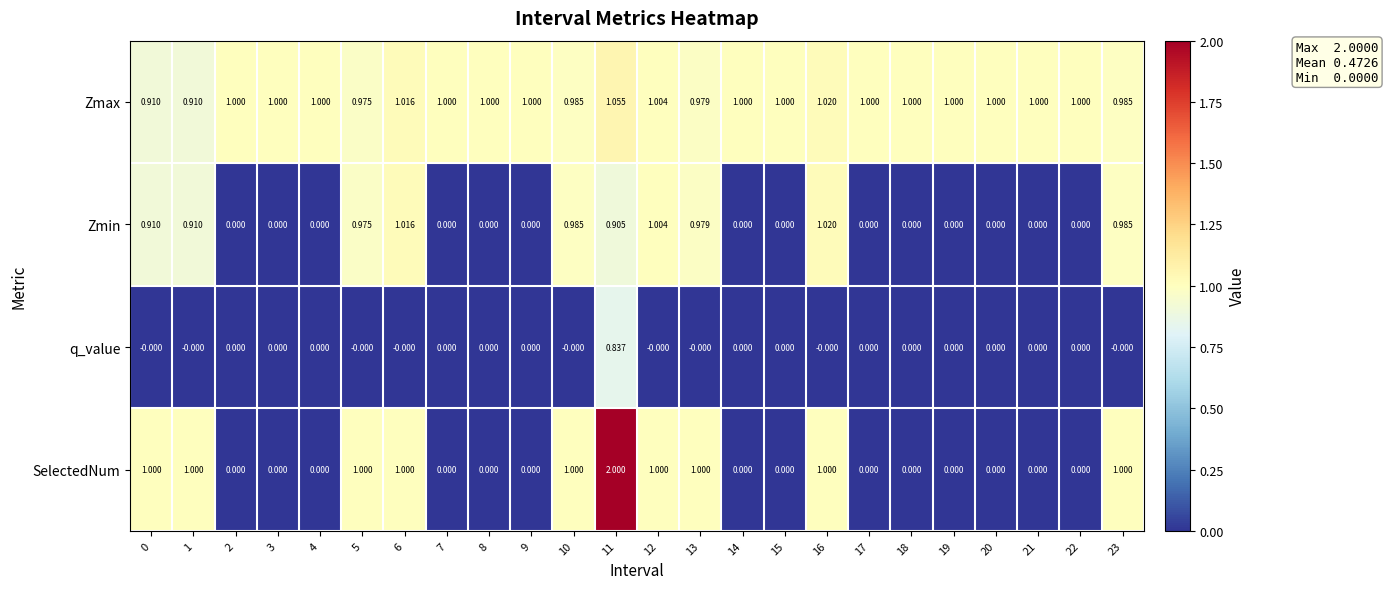

Which series has the largest range (max minus min)?

SelectedNum